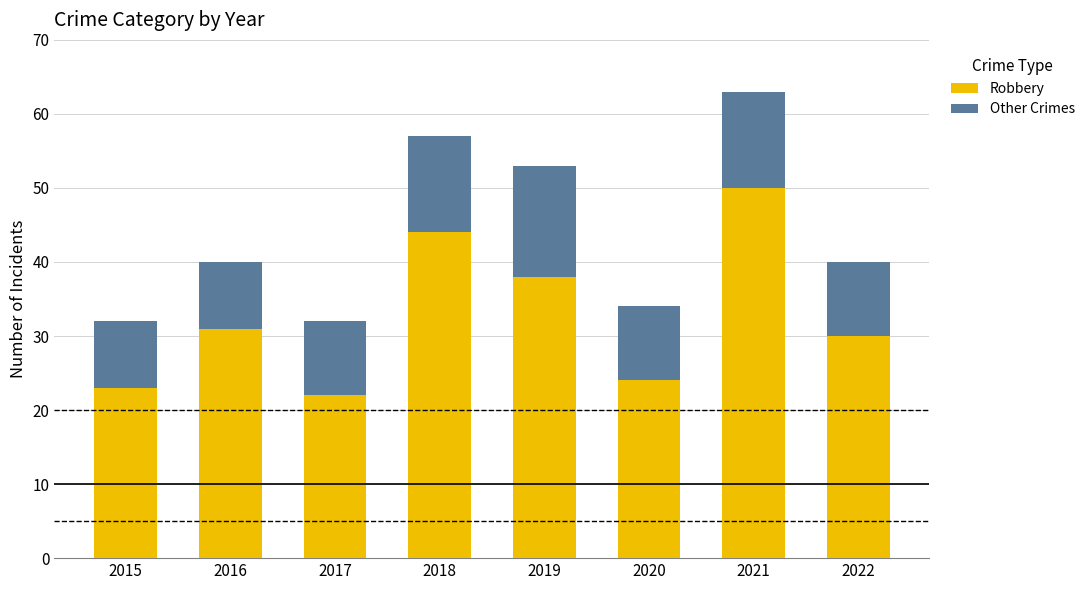

Which category has the highest value in the Robbery series?

2021